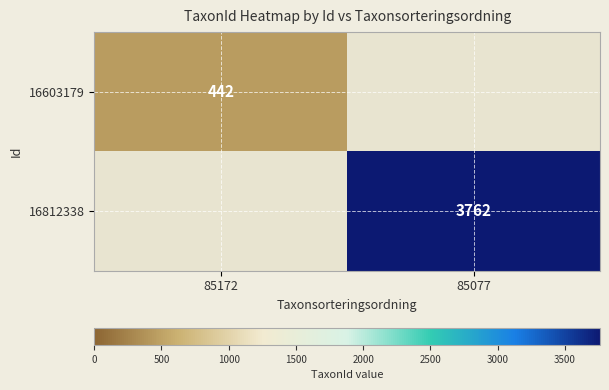

Is it true that 16603179 equals 641 at 85172?

False